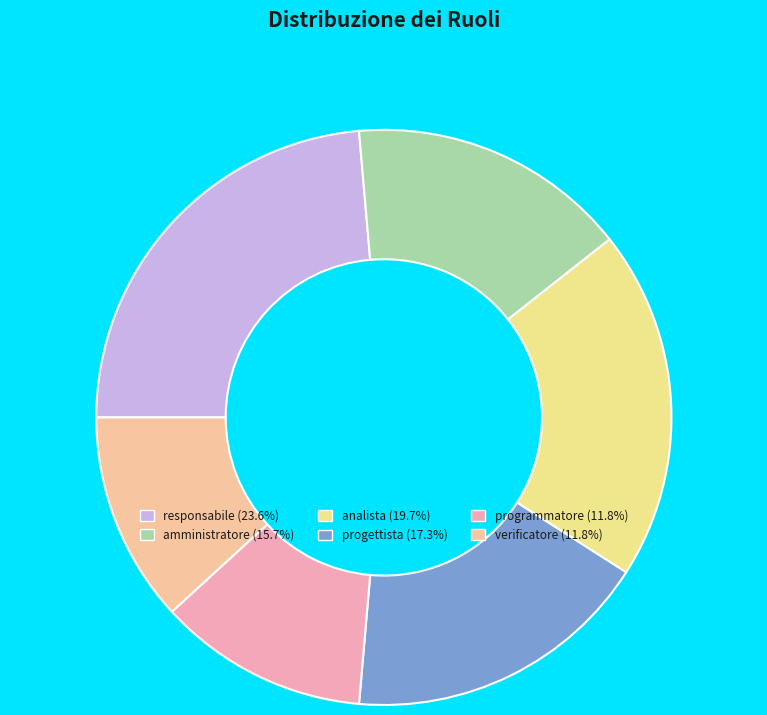

What is the change in value from responsabile to verificatore?

-15